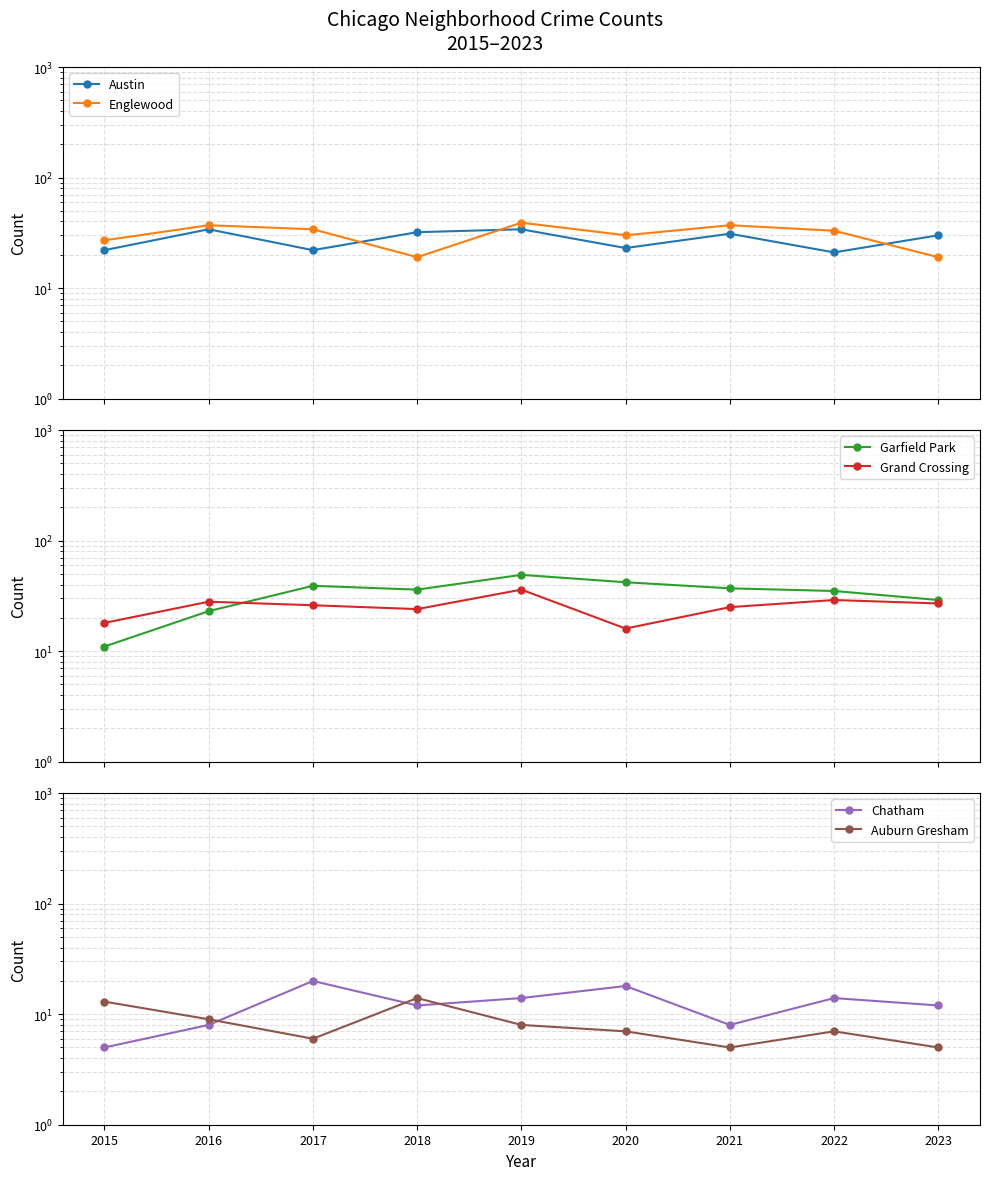

Reading left to right, what are all the values shown in this chart?

Austin: 2015=22	2016=34	2017=22	2018=32	2019=34	2020=23	2021=31	2022=21	2023=30
Englewood: 2015=27	2016=37	2017=34	2018=19	2019=39	2020=30	2021=37	2022=33	2023=19
Garfield Park: 2015=11	2016=23	2017=39	2018=36	2019=49	2020=42	2021=37	2022=35	2023=29
Grand Crossing: 2015=18	2016=28	2017=26	2018=24	2019=36	2020=16	2021=25	2022=29	2023=27
Chatham: 2015=5	2016=8	2017=20	2018=12	2019=14	2020=18	2021=8	2022=14	2023=12
Auburn Gresham: 2015=13	2016=9	2017=6	2018=14	2019=8	2020=7	2021=5	2022=7	2023=5